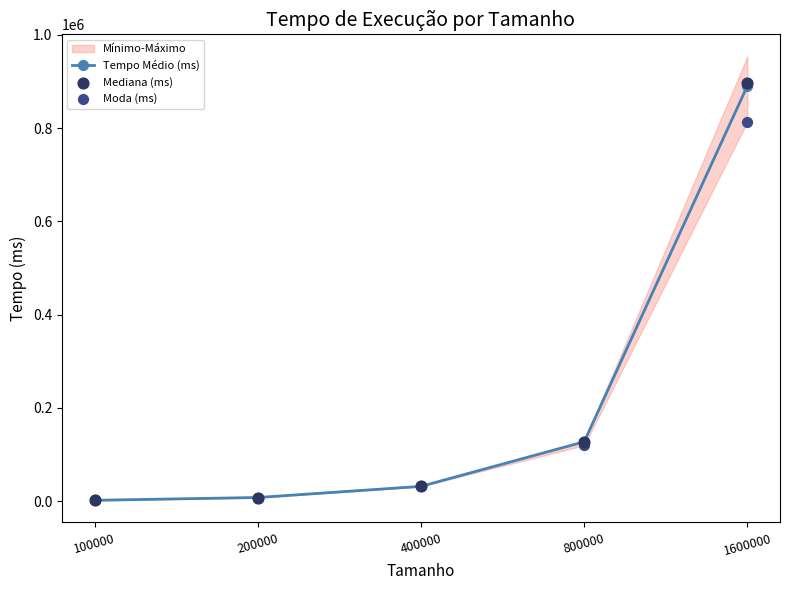

Is it true that Tempo Médio (ms) equals 127412.6 at 800000?

True